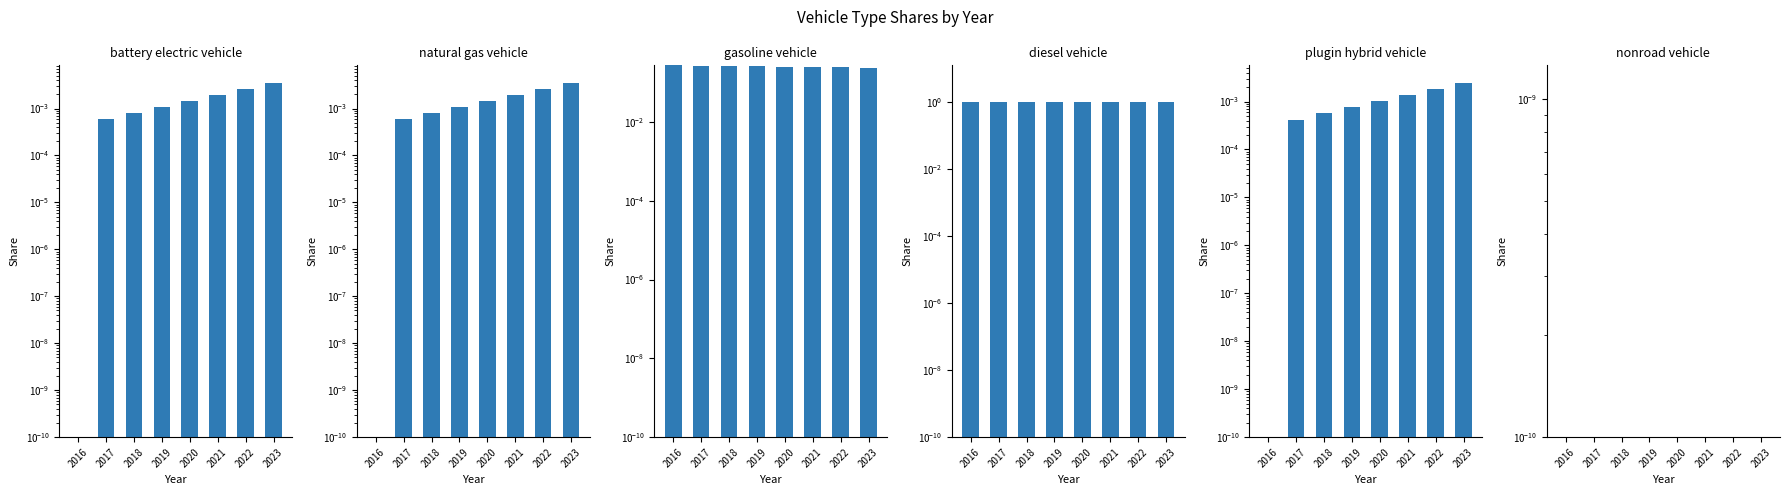

Which label corresponds to the smallest value in the chart?

2016